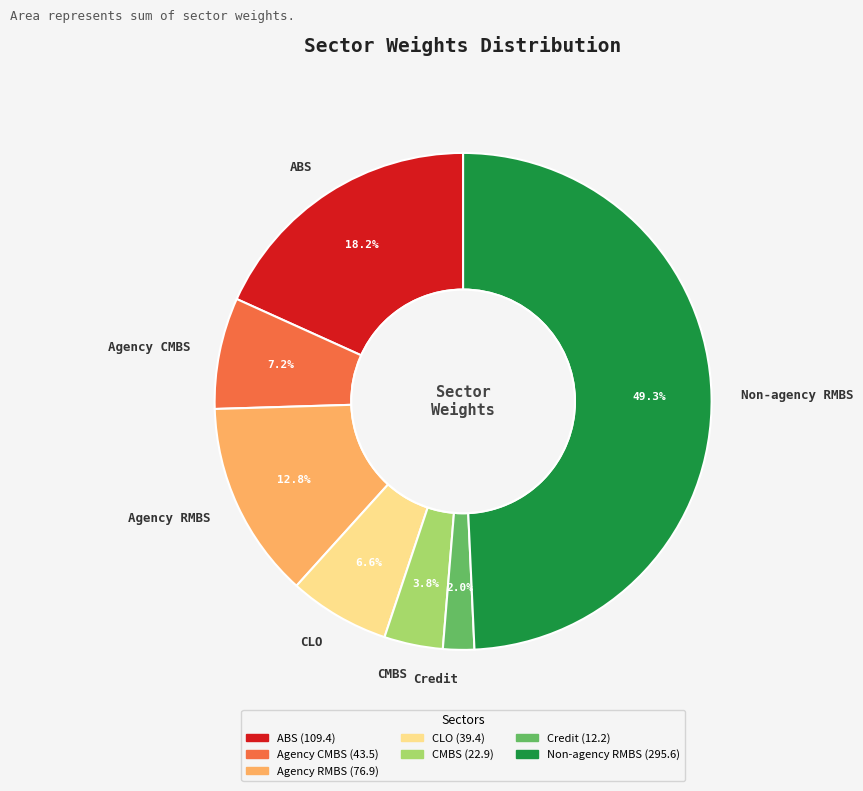

Combined, do Agency RMBS and Non-agency RMBS account for over 50%?

Yes